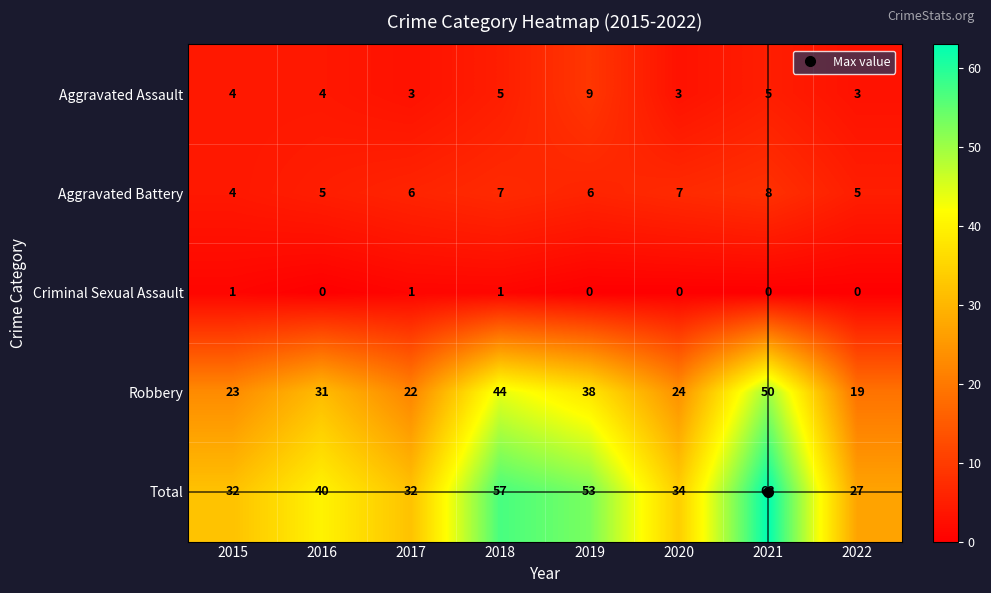

At which category is the sum across all series the highest?

2021